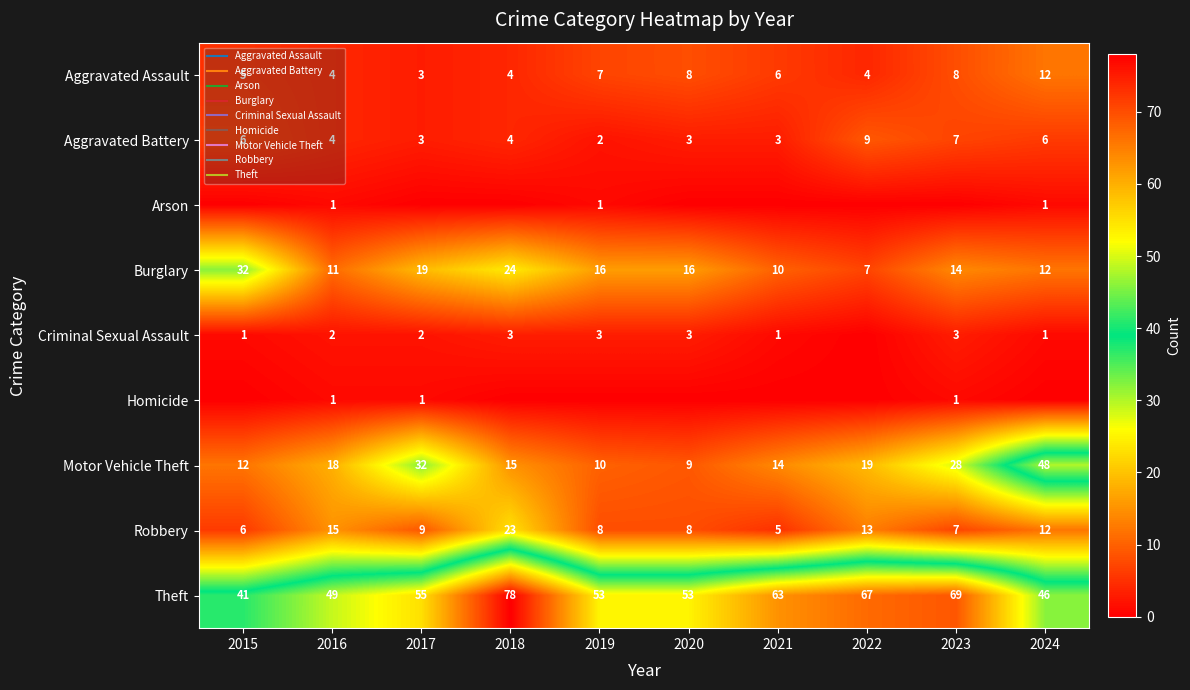

What is the sum of all Criminal Sexual Assault values?

19